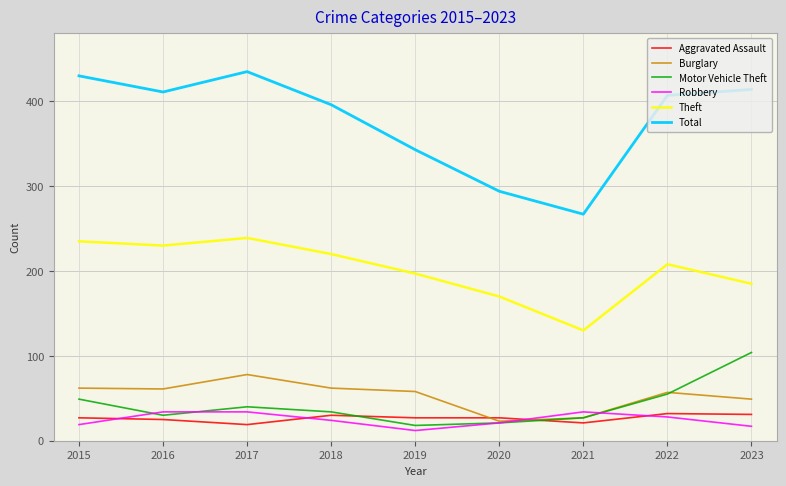

What is the highest value of the Motor Vehicle Theft series?

104